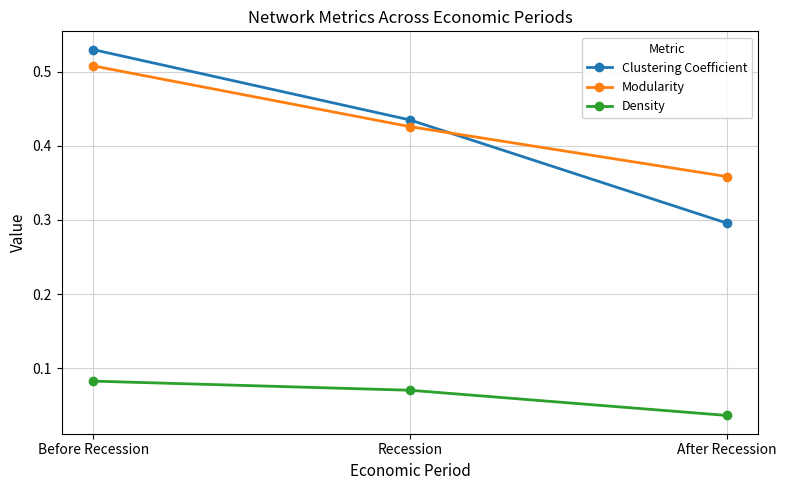

What is the lowest value of the Clustering Coefficient series?

0.3